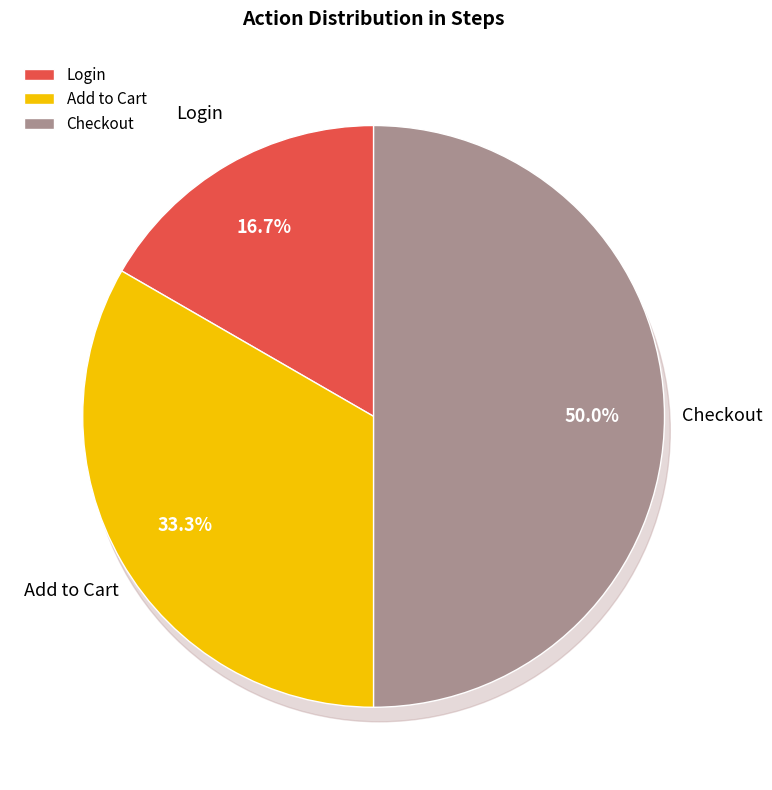

How many segments does this pie chart have?

3